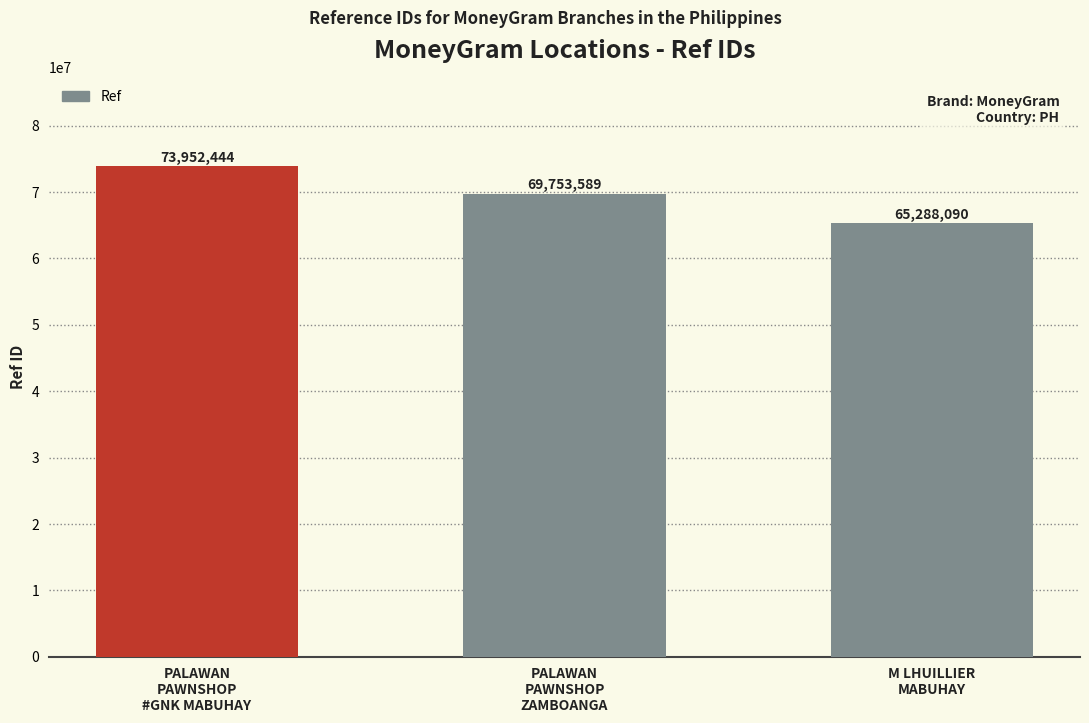

Rank the categories by value from lowest to highest.

M LHUILLIER
MABUHAY, PALAWAN
PAWNSHOP
ZAMBOANGA, PALAWAN
PAWNSHOP
#GNK MABUHAY